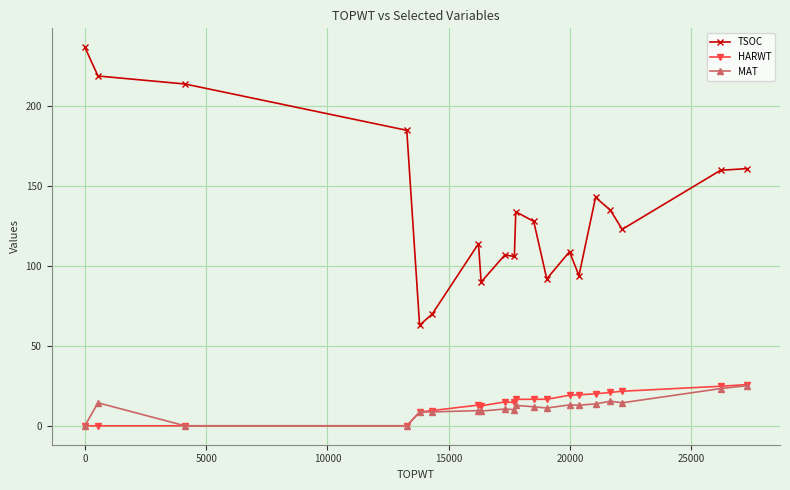

What is the greatest value displayed?

237.0